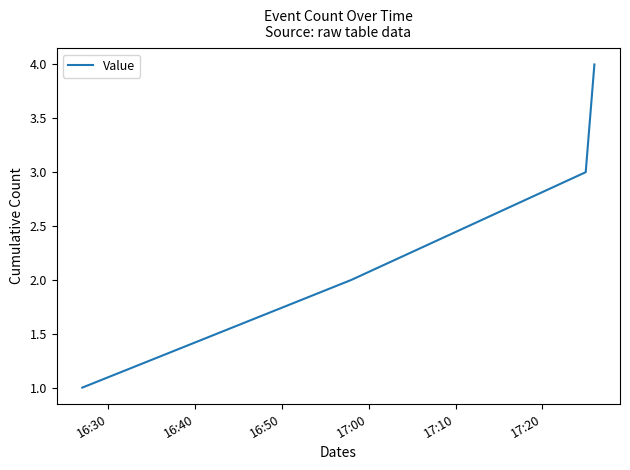

True or false: there are more than 1 points higher than both neighbors.

False